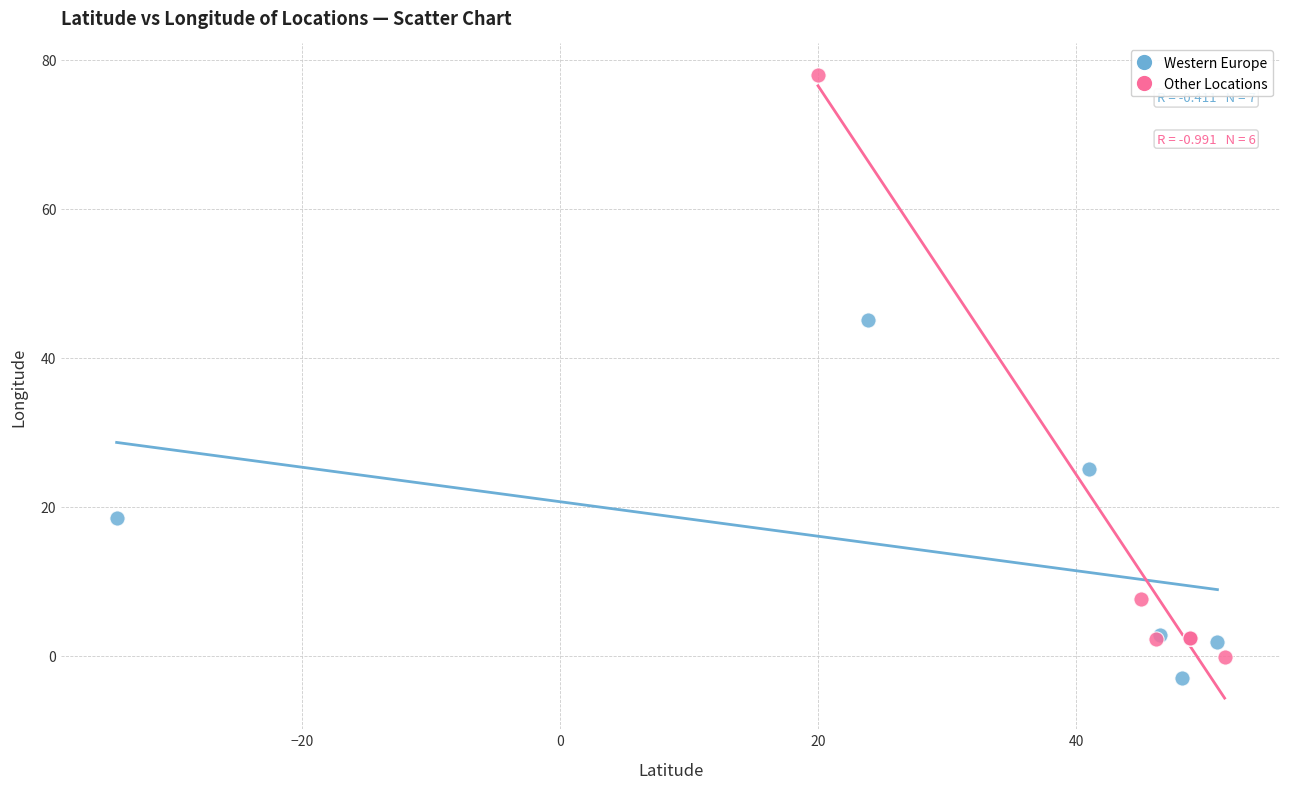

What are all the series names shown in the legend?

Western Europe, Other Locations